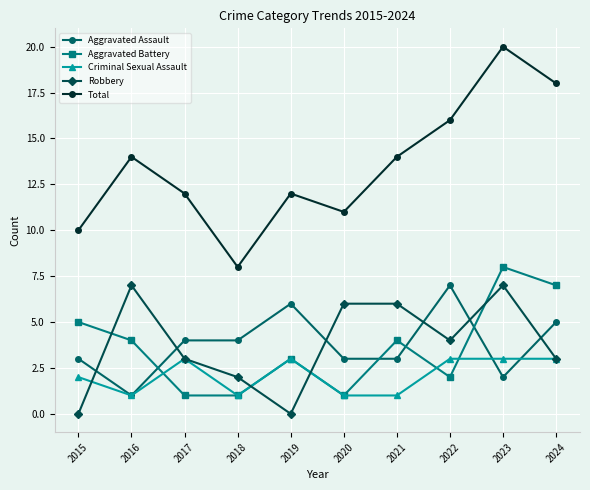

True or false: Aggravated Battery has more than 2 interior local peaks.

True